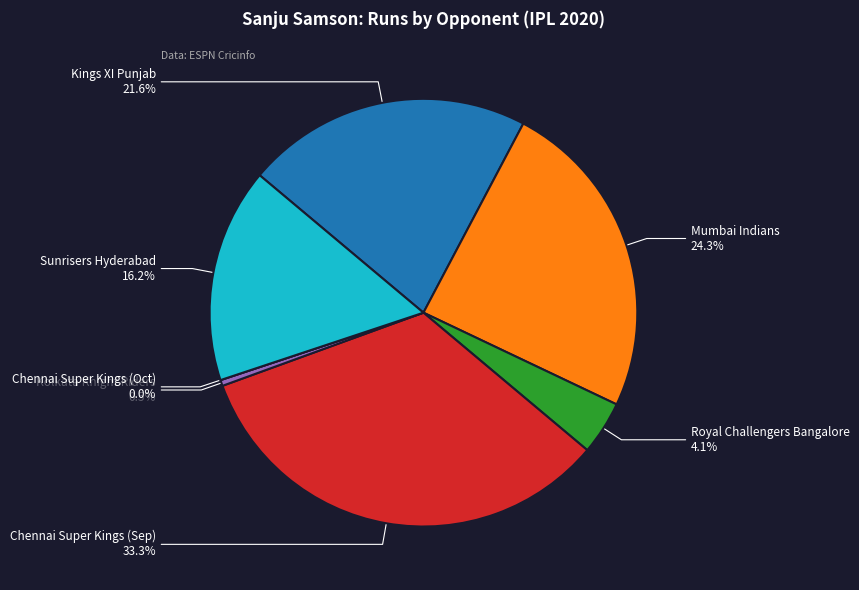

The Royal Challengers Bangalore slice represents 12% of the pie. True or false?

False